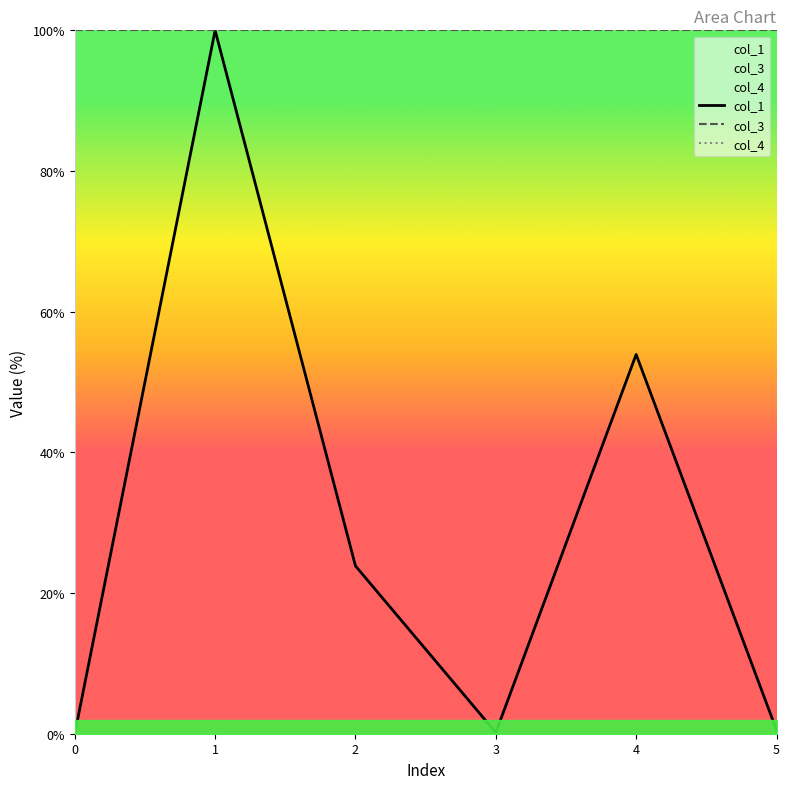

Between 4 and 3, which is larger?

4